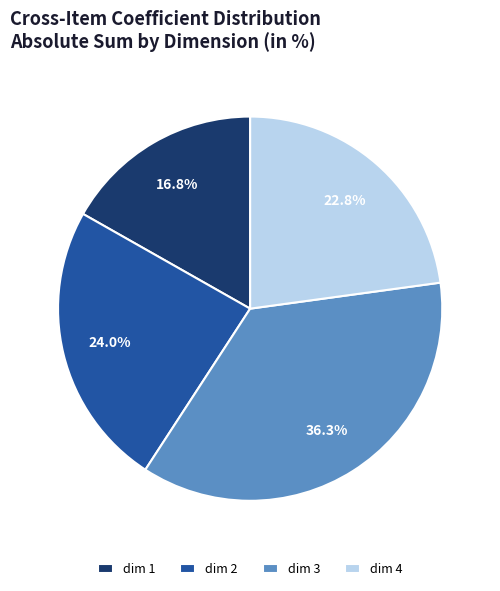

What is the ratio of the value at dim 3 to the value at dim 4?

1.6